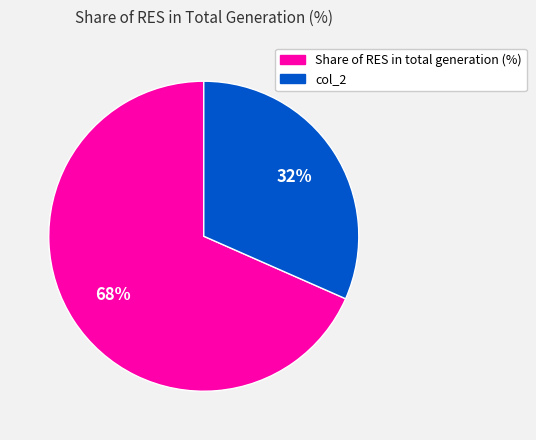

Is there a majority slice in this chart?

Yes